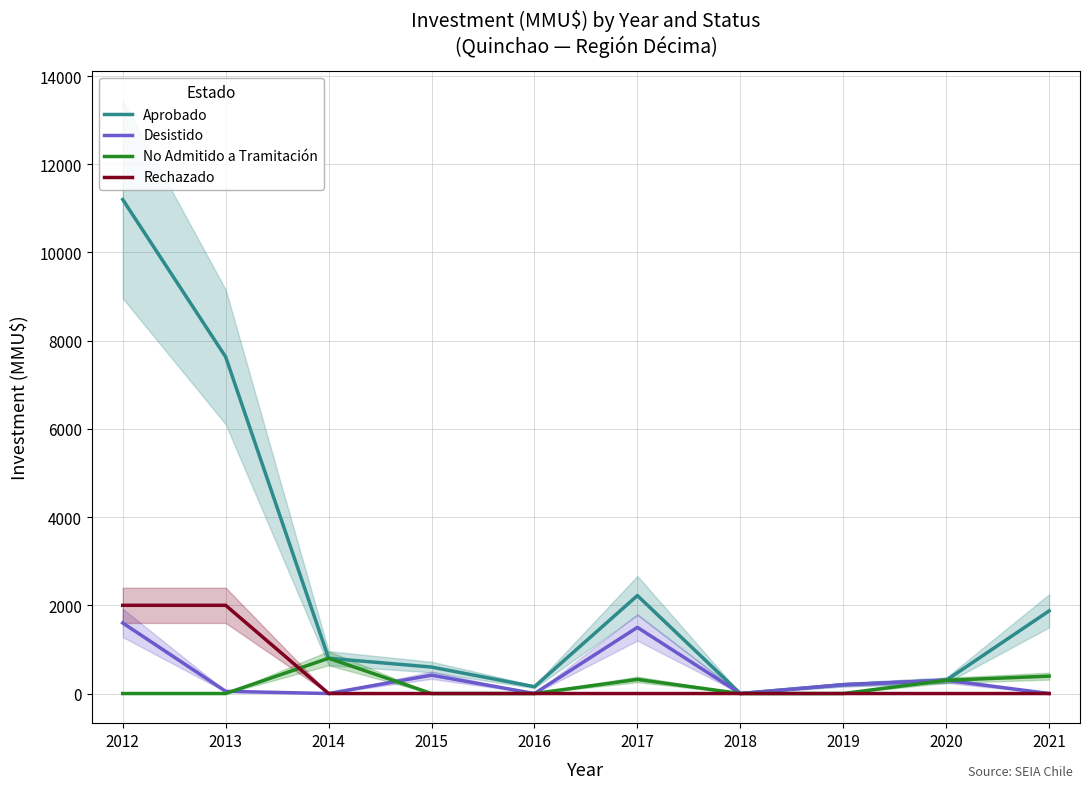

What are all the series names shown in the legend?

Aprobado, Desistido, No Admitido a Tramitación, Rechazado